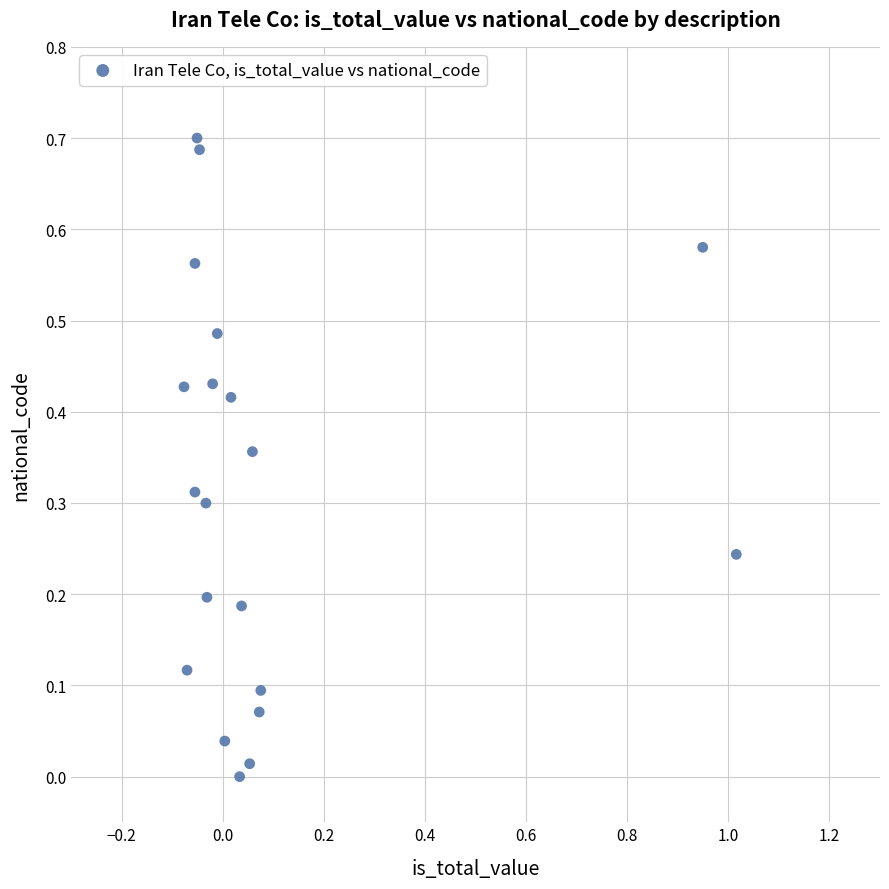

What is the range of X values (max minus min)?

1.1